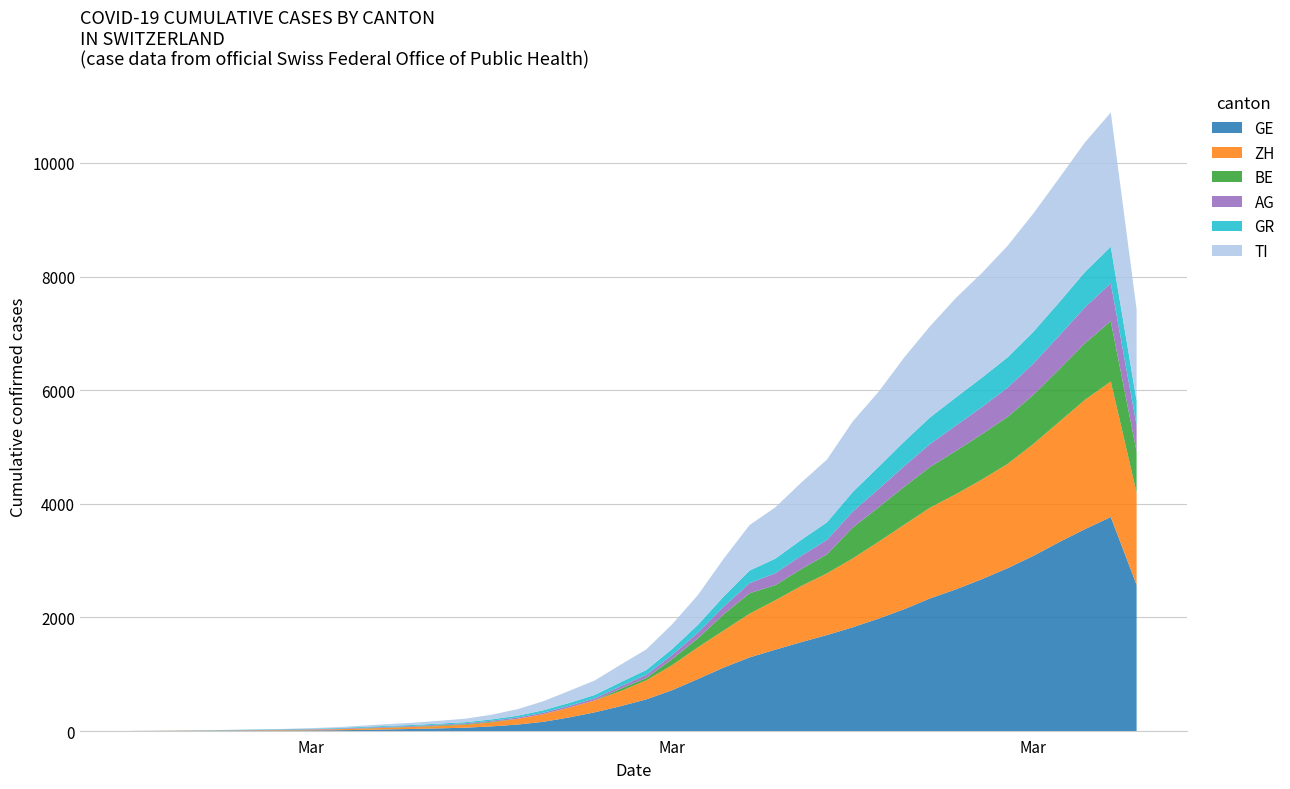

Does the chart have visible grid lines?

Yes